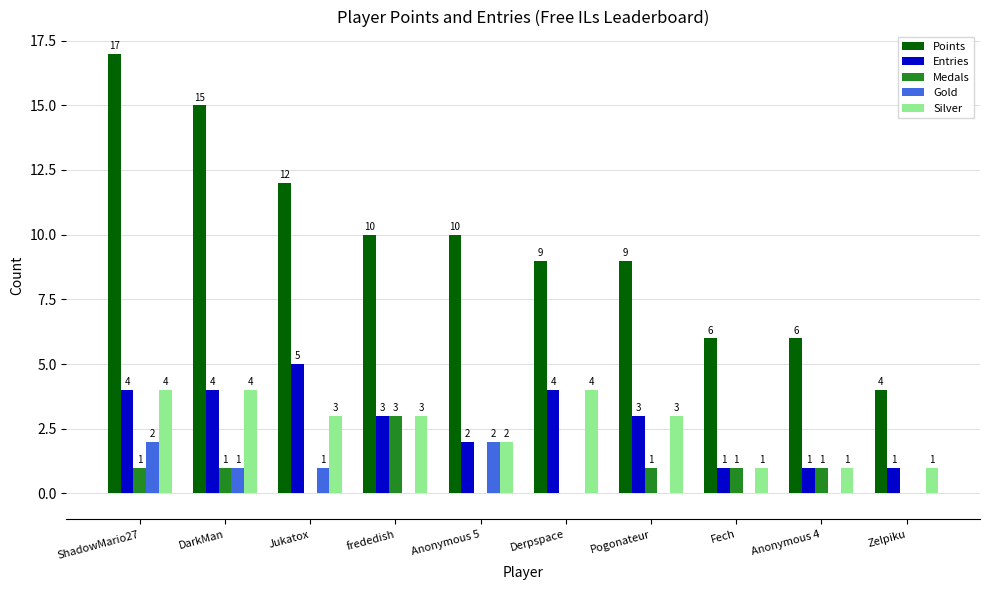

What is the approximate value of Entries at frededish?

3